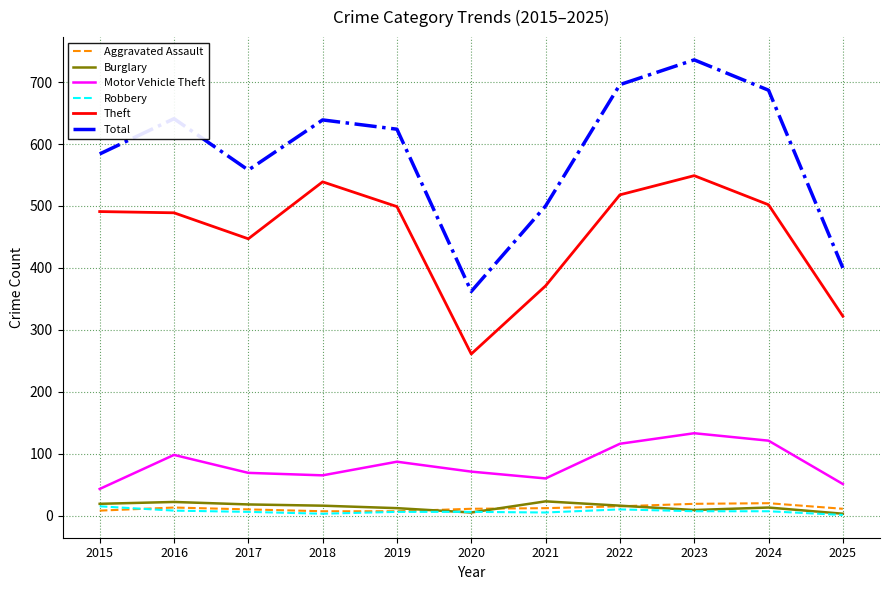

True or false: Total has more than 2 interior local peaks.

True